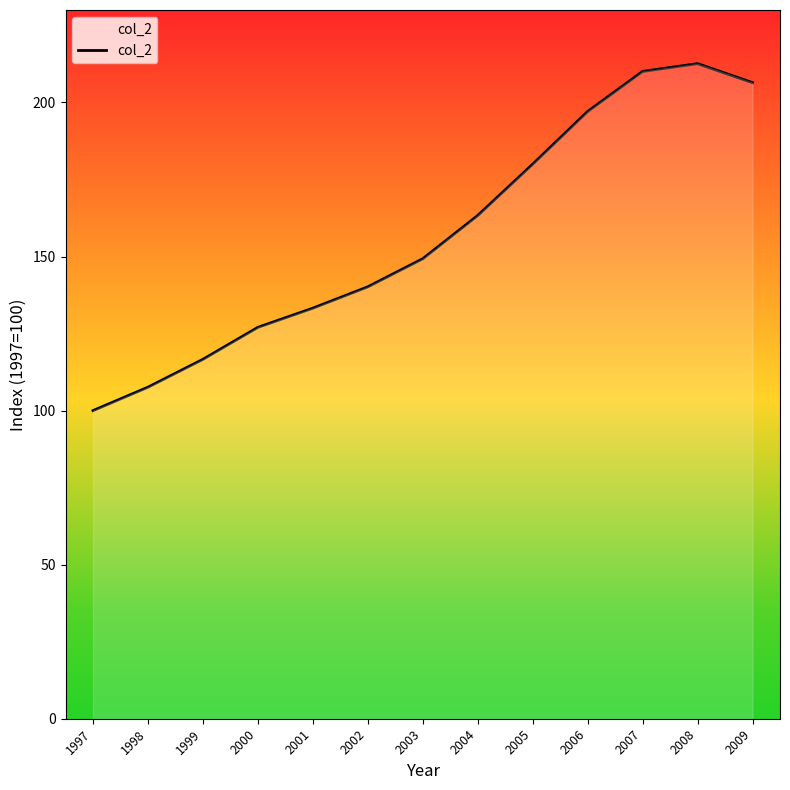

The chart shows a value of 116.6 at 1999. True or false?

True